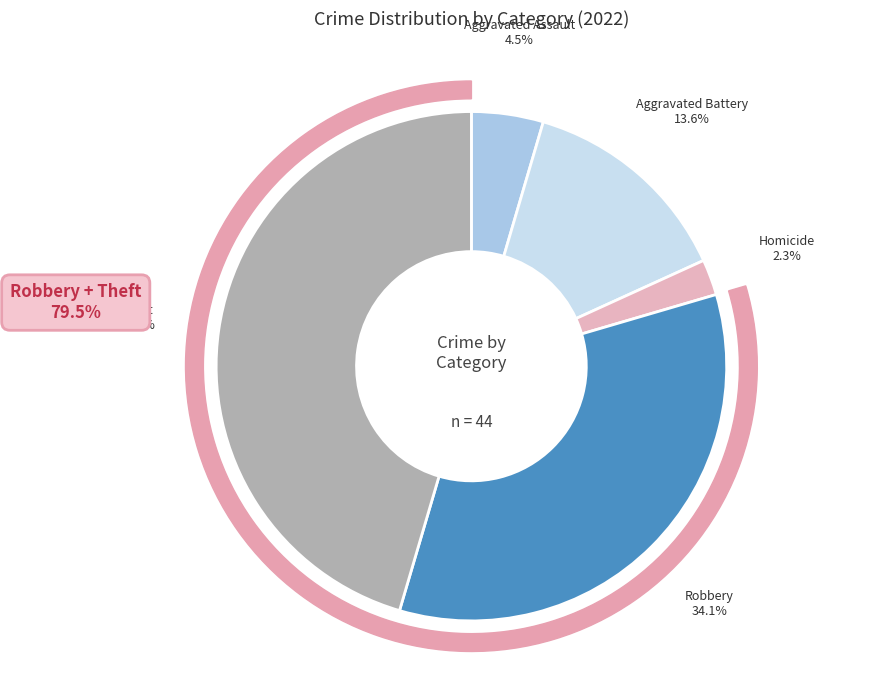

True or false: Arson accounts for 0% of the total.

True